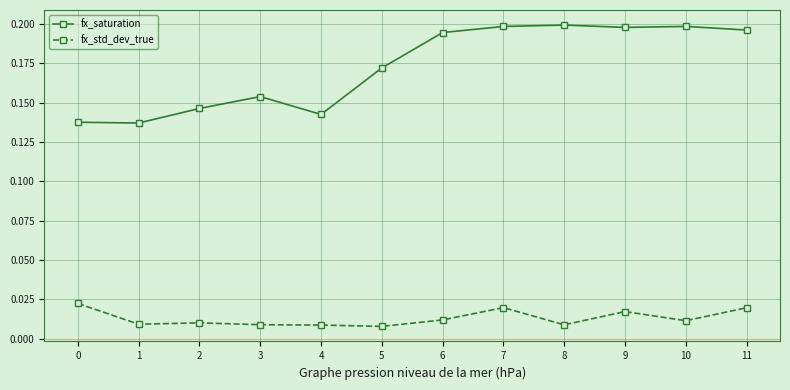

Rank the series by their average value, from highest to lowest.

fx_saturation, fx_std_dev_true